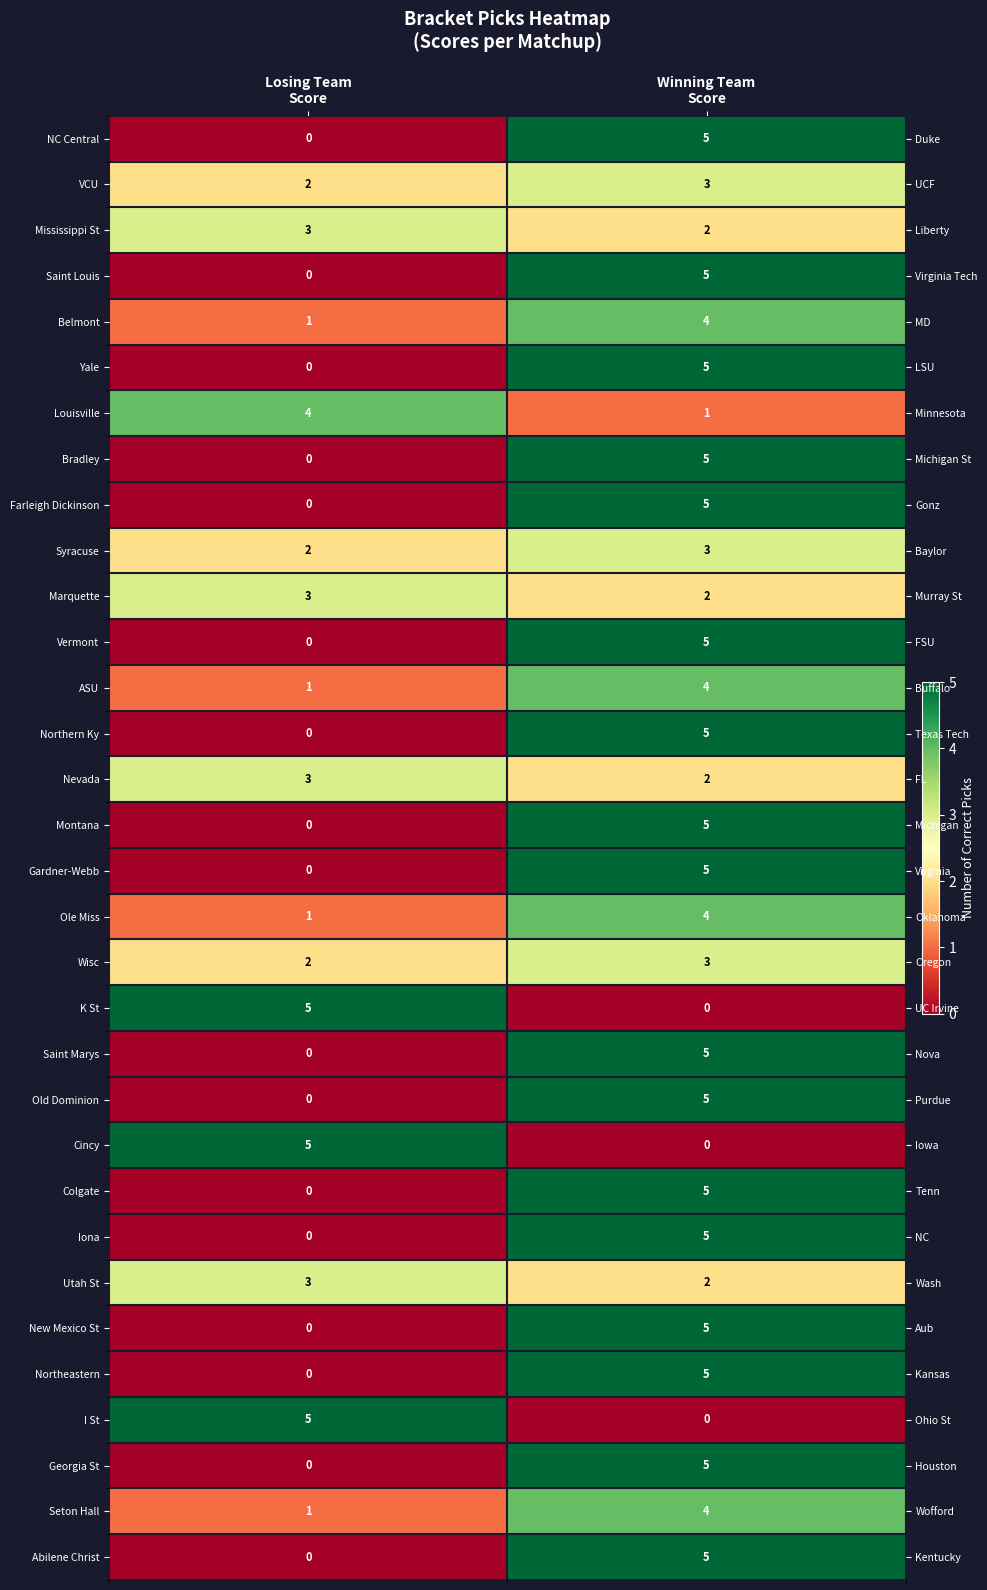

How many series are shown in this chart?

32